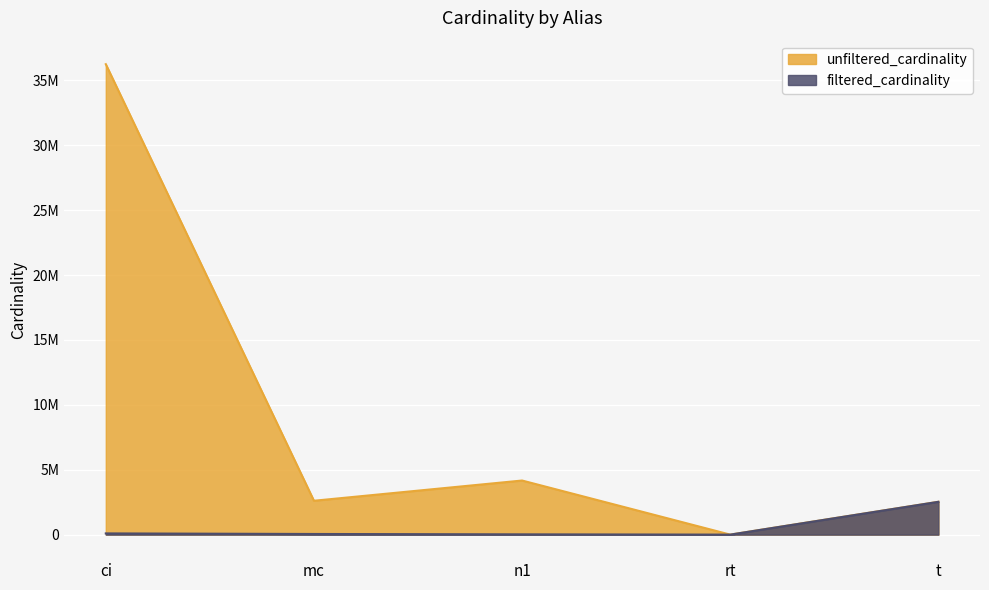

What is the spread (max minus min) of values at rt?

11